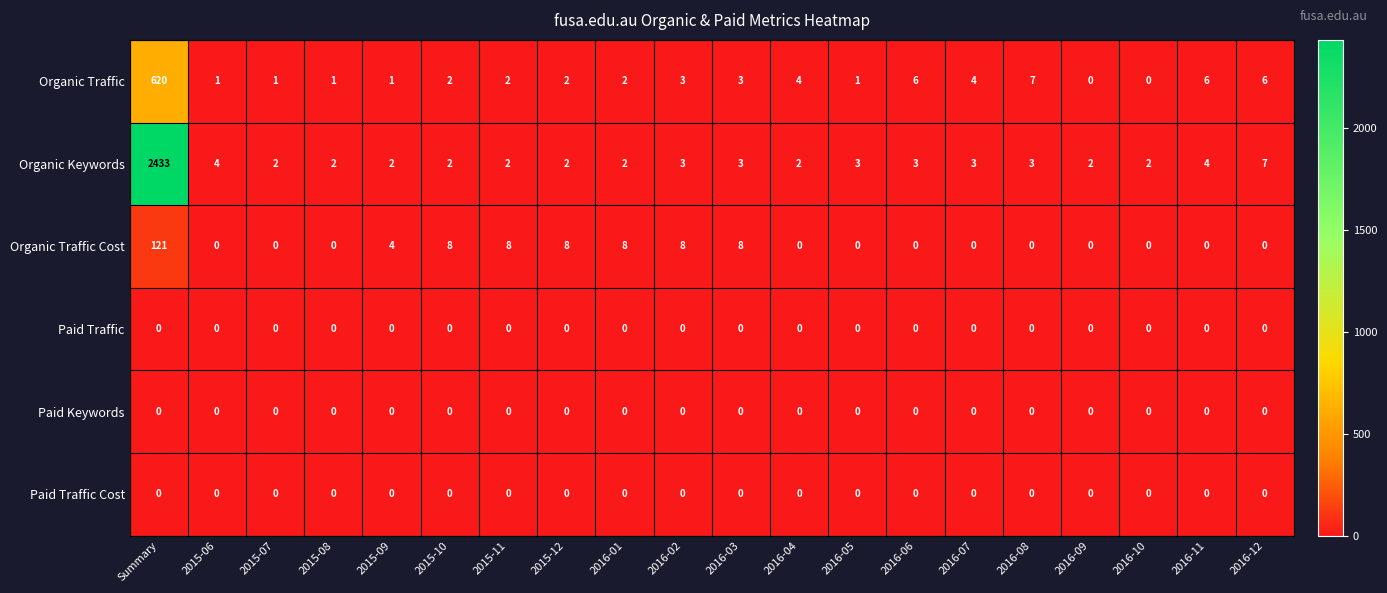

What is the difference between the maximum and minimum values in the Organic Traffic series?

620